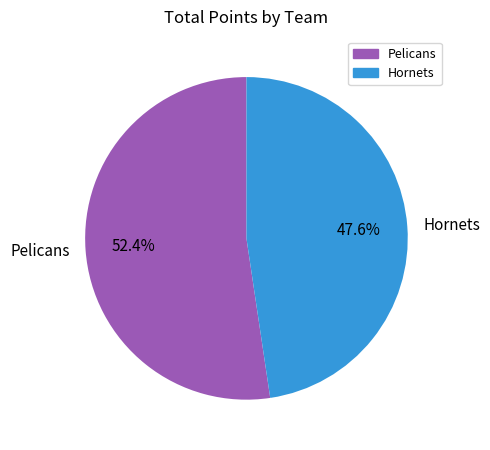

What is the largest slice in the pie chart?

Pelicans